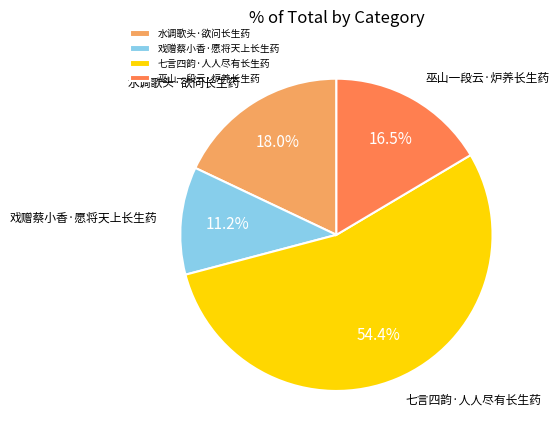

True or false: 七言四韵·人人尽有长生药 accounts for 54% of the total.

True